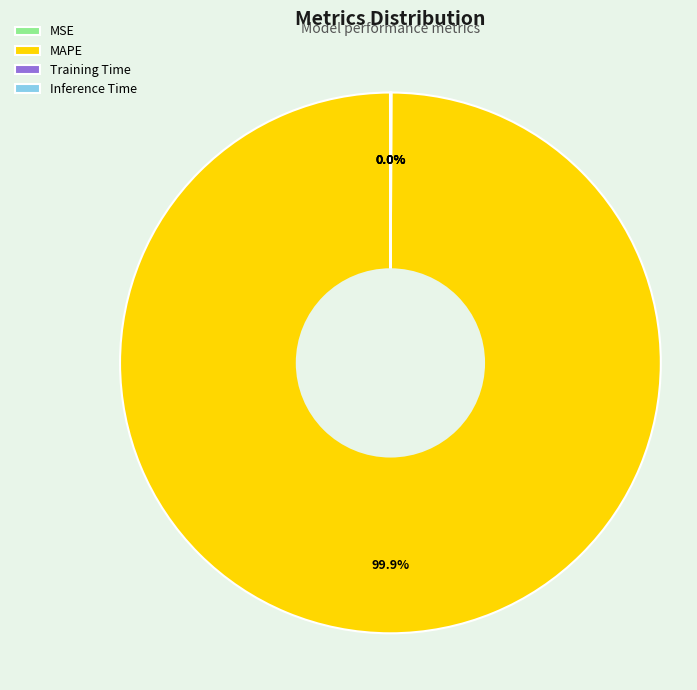

Does any single category account for the majority?

Yes